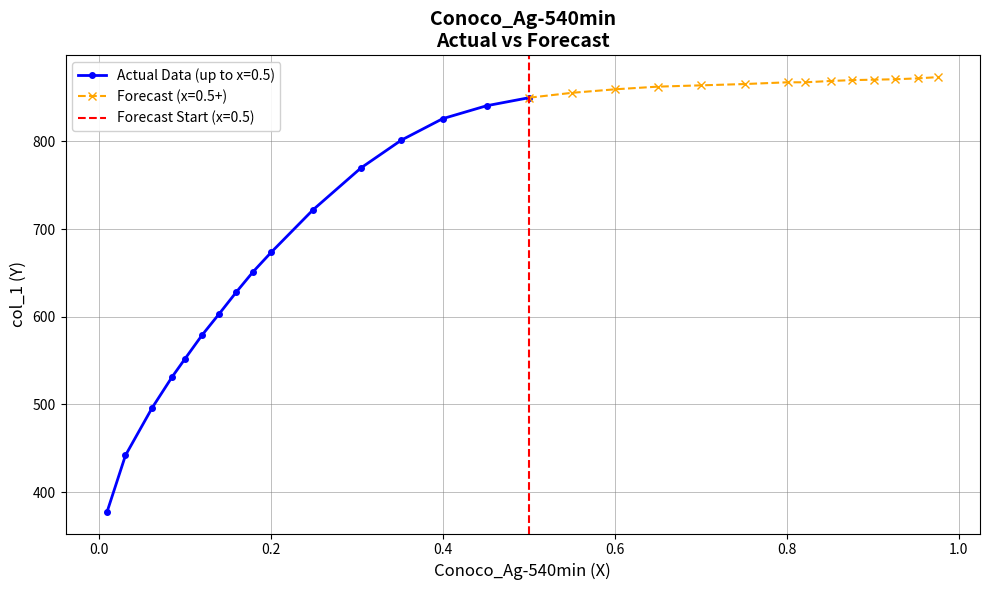

Between 16 and 24, which is larger?

24